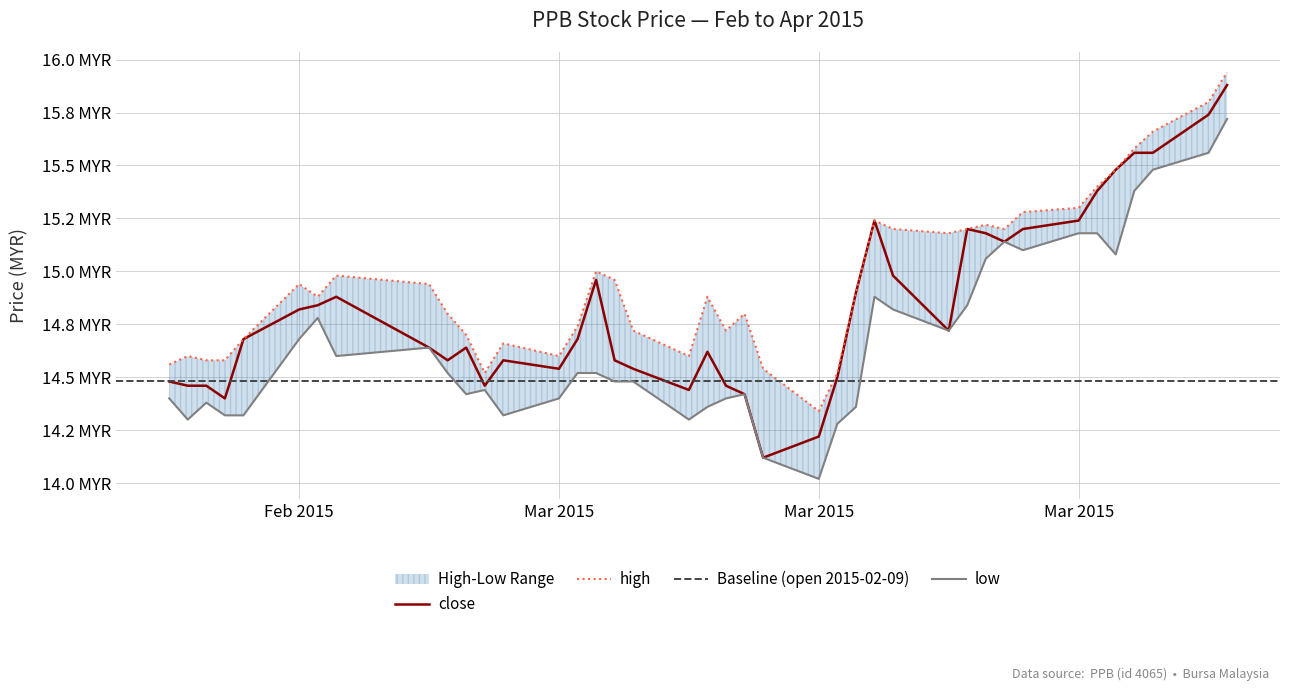

Which category has the lowest value across all series?

Mar 2015